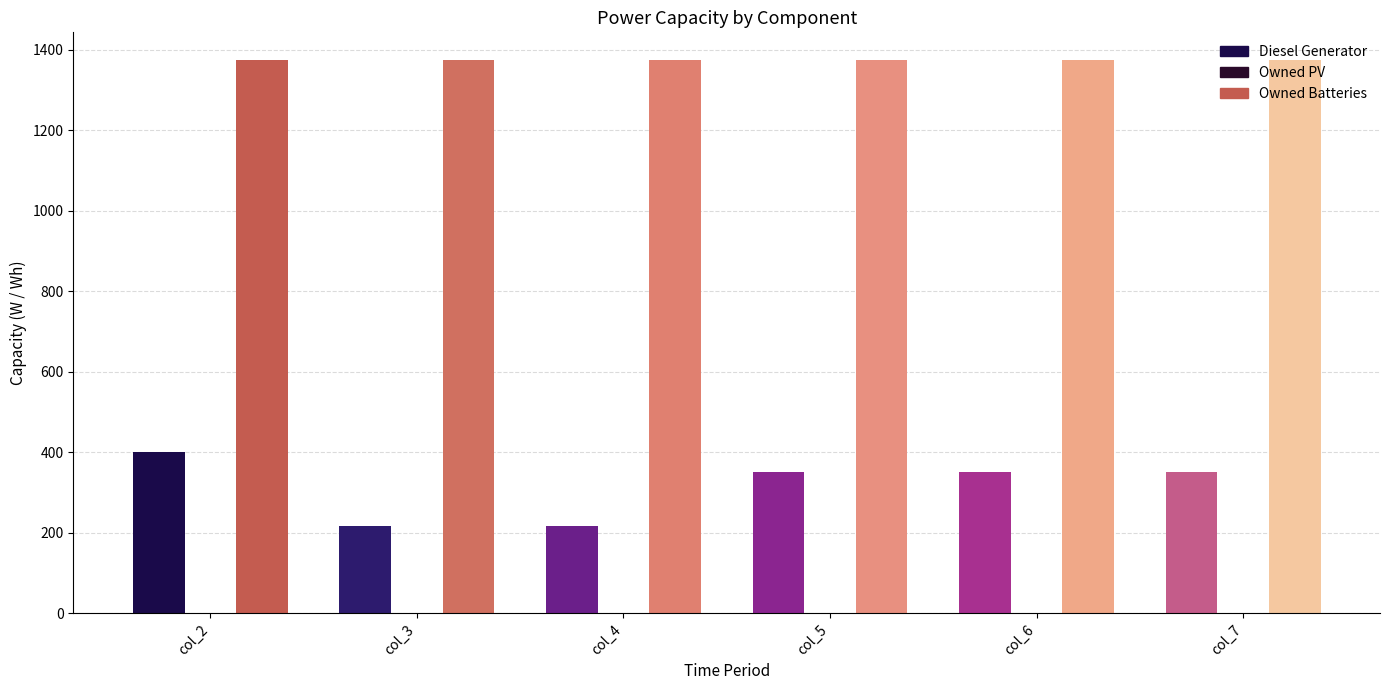

Between col_2 and col_5, which series saw the biggest shift?

Diesel Generator